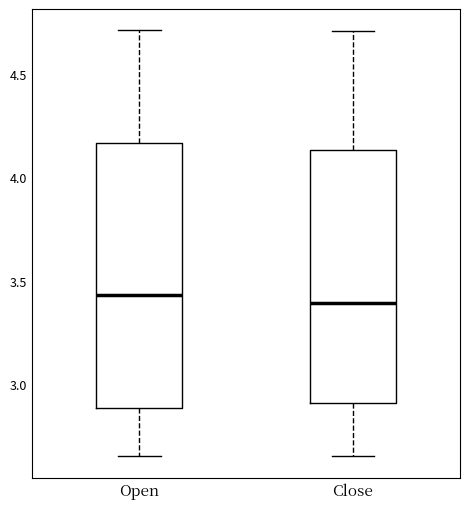

Reading left to right, read every box against the y-axis: the position of its median line, the range the box covers, and the ends of its whiskers. The values are not printed on the chart, so give them approximately, as read against the axis.

Open: median 3.45, box 2.90 to 4.15, whiskers 2.65 to 4.70
Close: median 3.40, box 2.90 to 4.15, whiskers 2.65 to 4.70